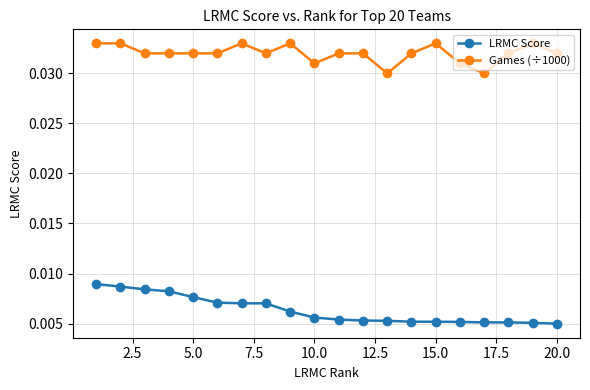

List the series in order of their peak value, lowest first.

LRMC Score, Games (÷1000)